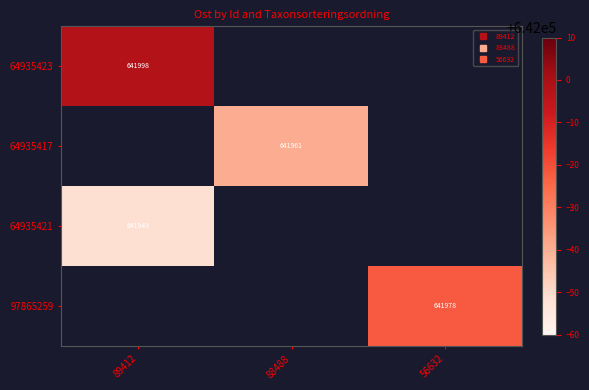

List the labels in order of 64935421 value, largest first.

89412, 88488, 56632